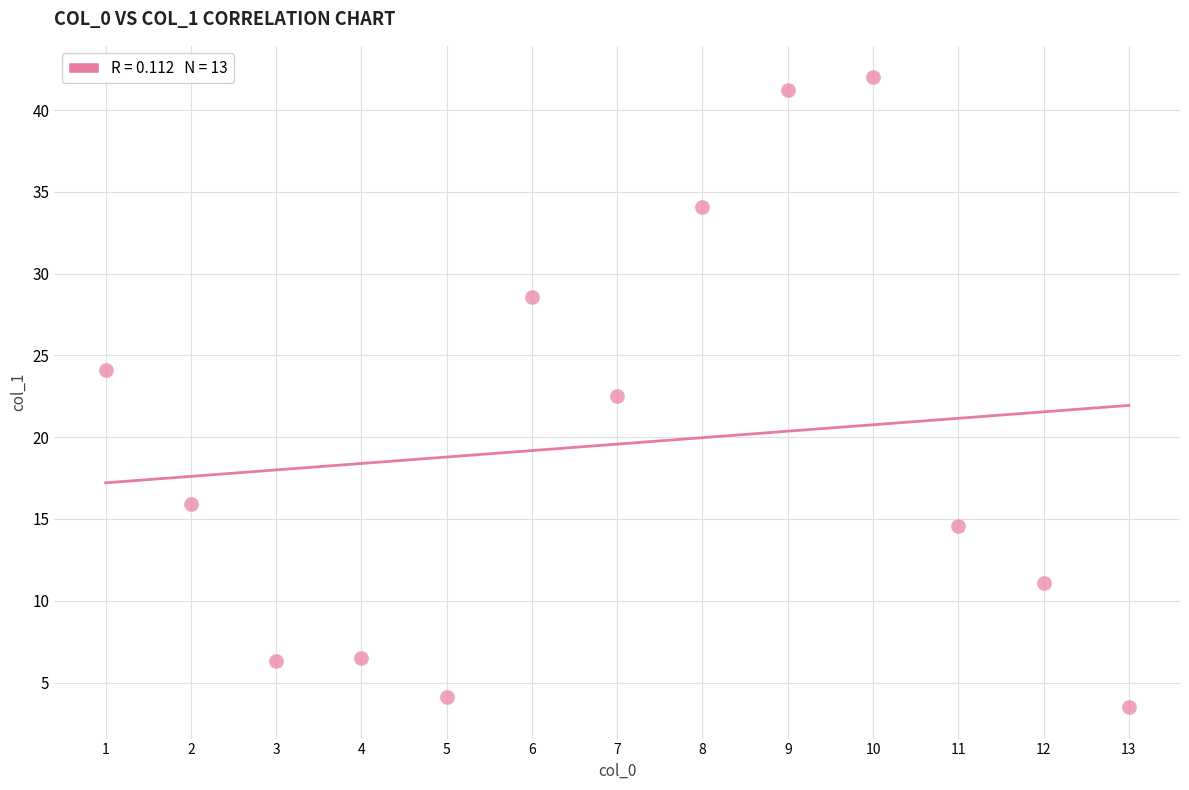

What is the range of X values (max minus min)?

12.0